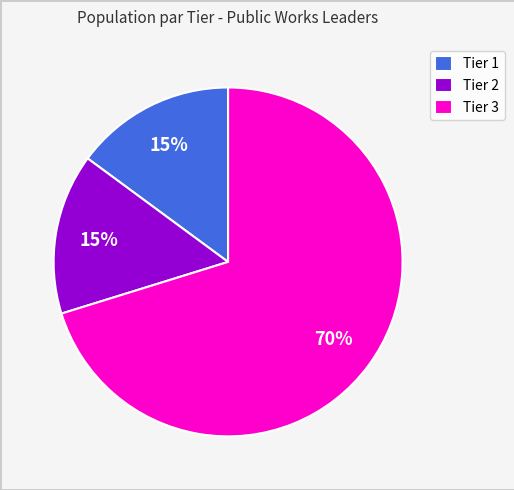

What percentage is the Tier 1 slice, to the nearest percent?

15%